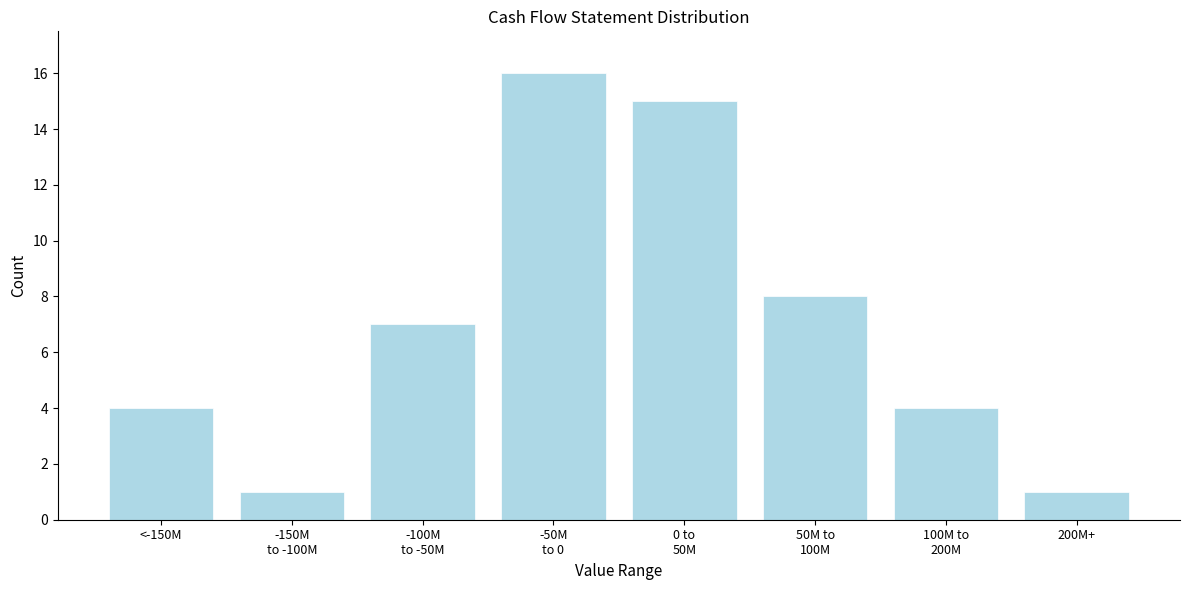

Reading left to right, transcribe all the data shown in this chart.

4	1	7	16	15	8	4	1